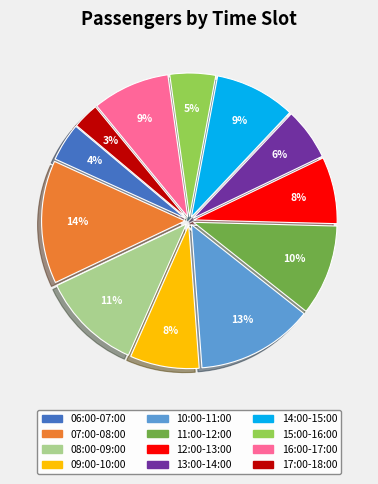

Count the number of slices in the pie.

12